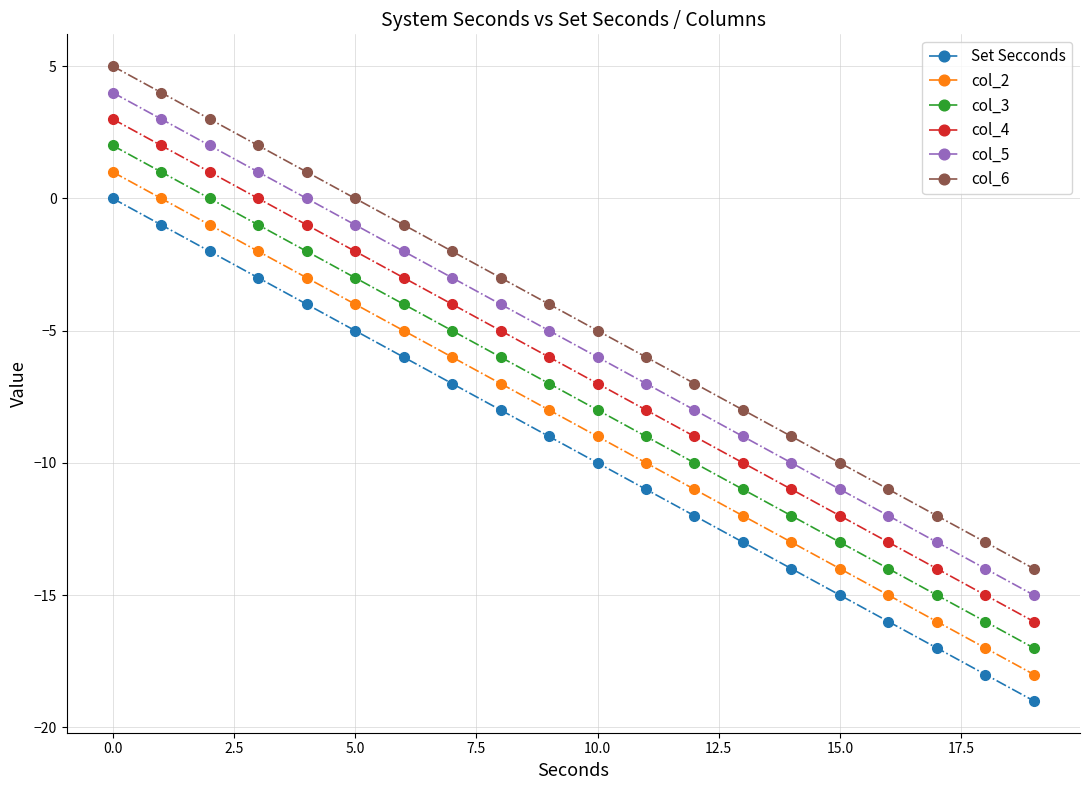

How many lines are shown in the chart?

6